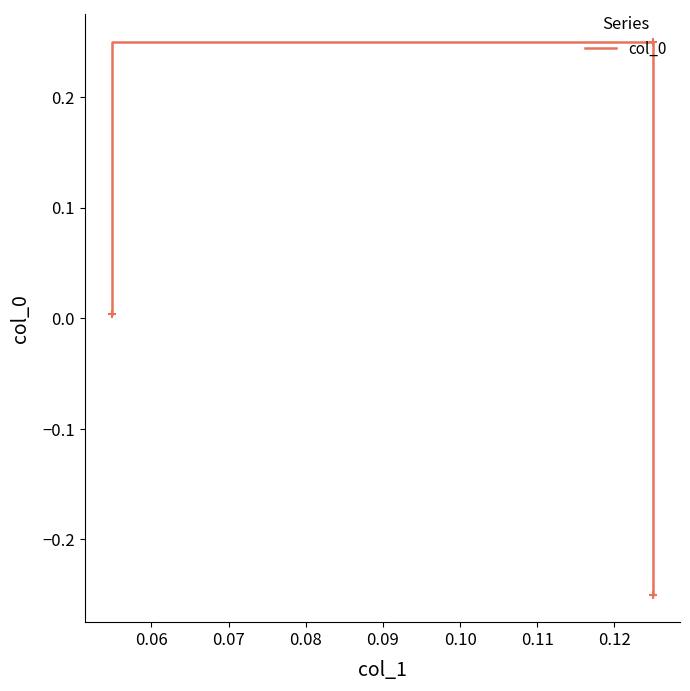

How many lines are shown in the chart?

1